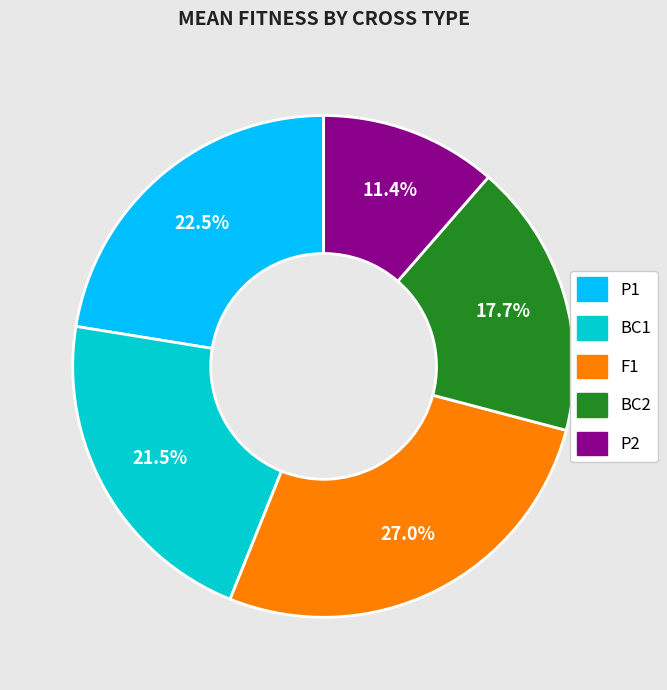

What percentage is NOT represented by F1?

73.0%